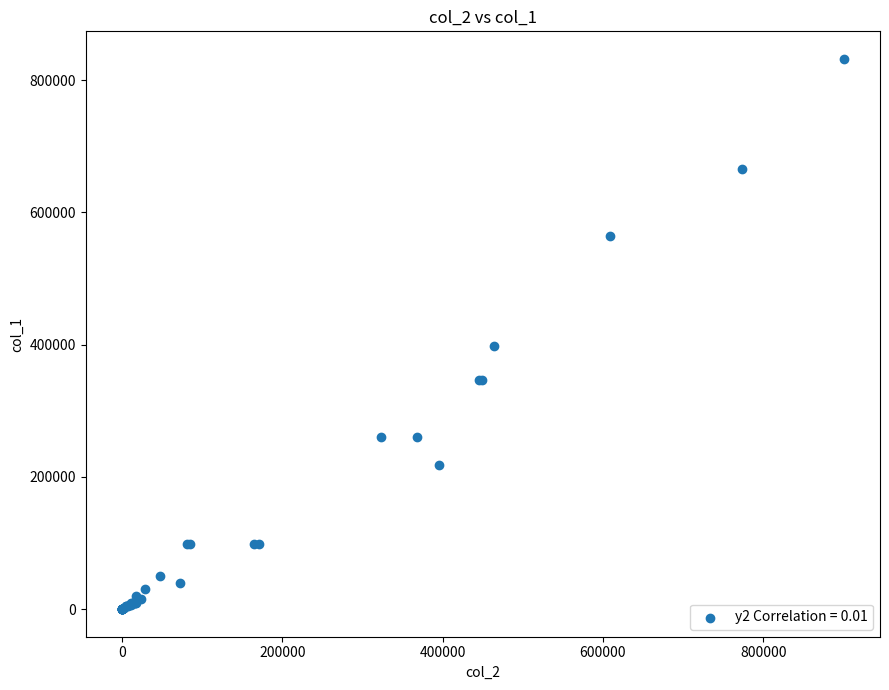

What Y value in the scatter plot is closest to 416000?

398000